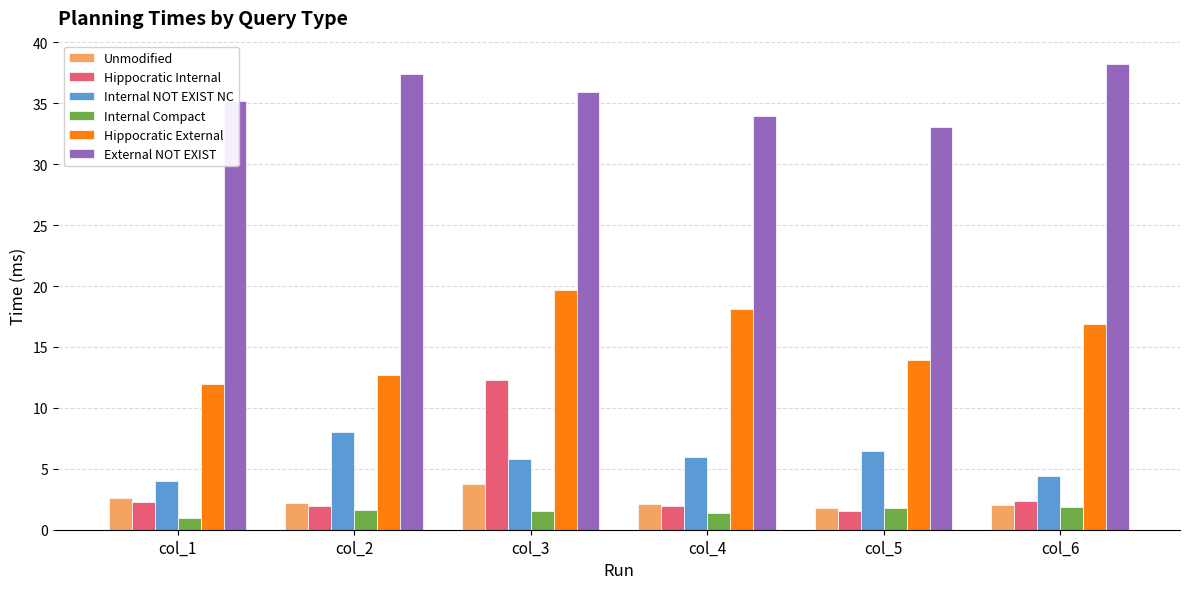

What is the difference between the highest and lowest values at col_3?

34.4